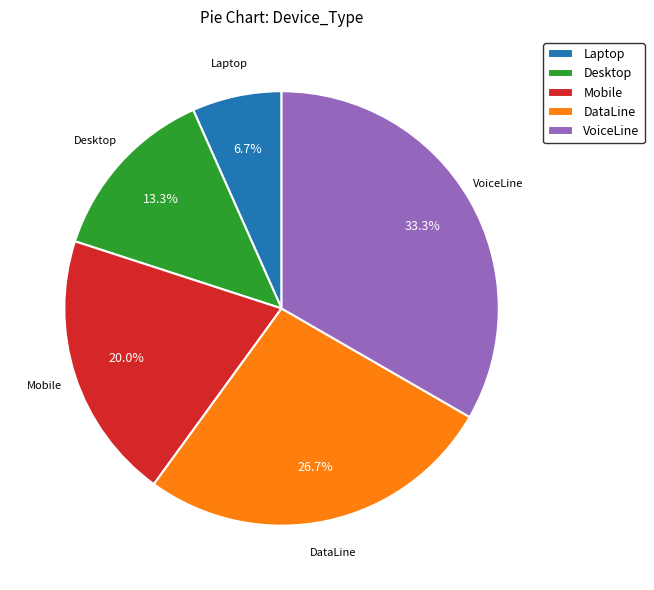

To the nearest percent, what is the difference between the largest and smallest slice percentages?

27%